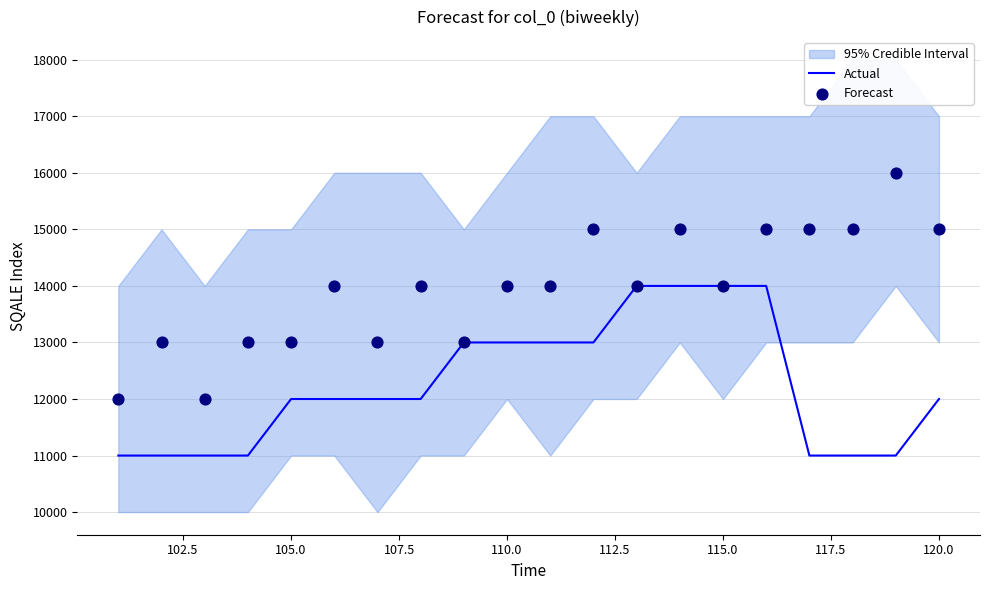

Which series has the largest total across all categories?

Forecast